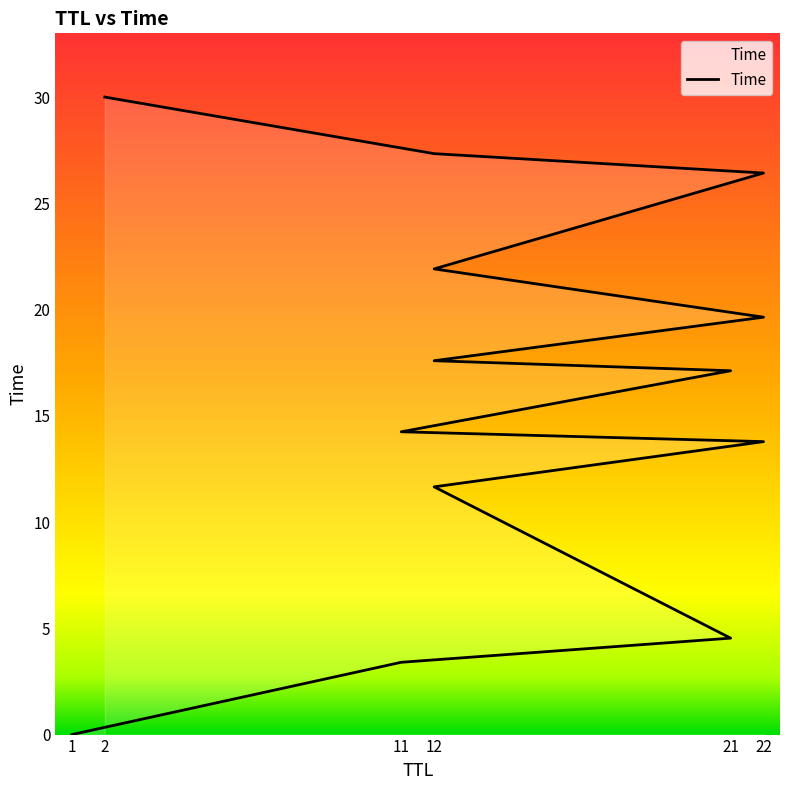

How many values are below 17?

6